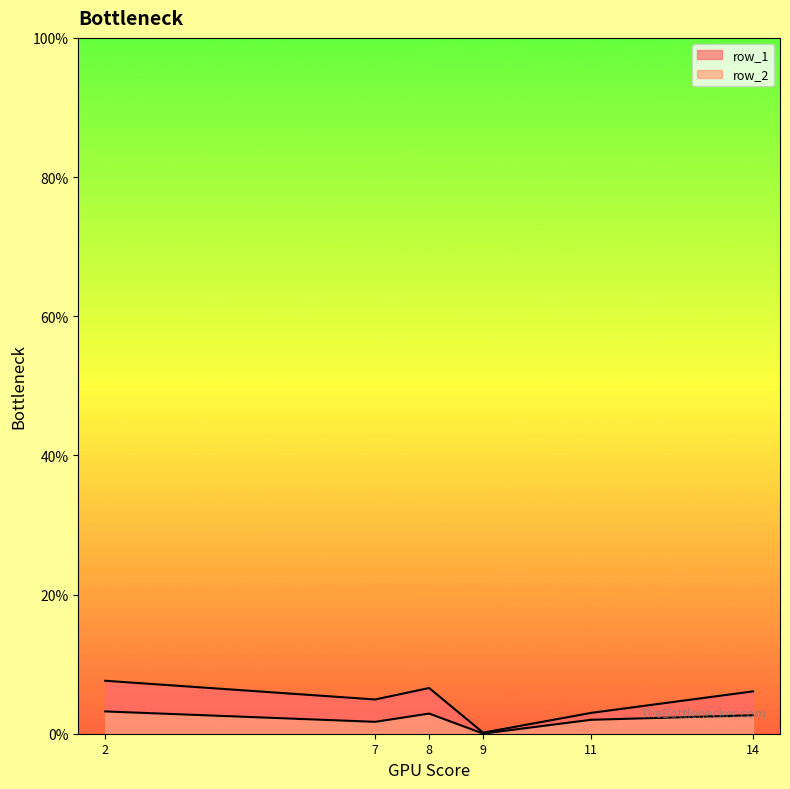

True or false: row_2 and row_1 intersect in this chart.

False